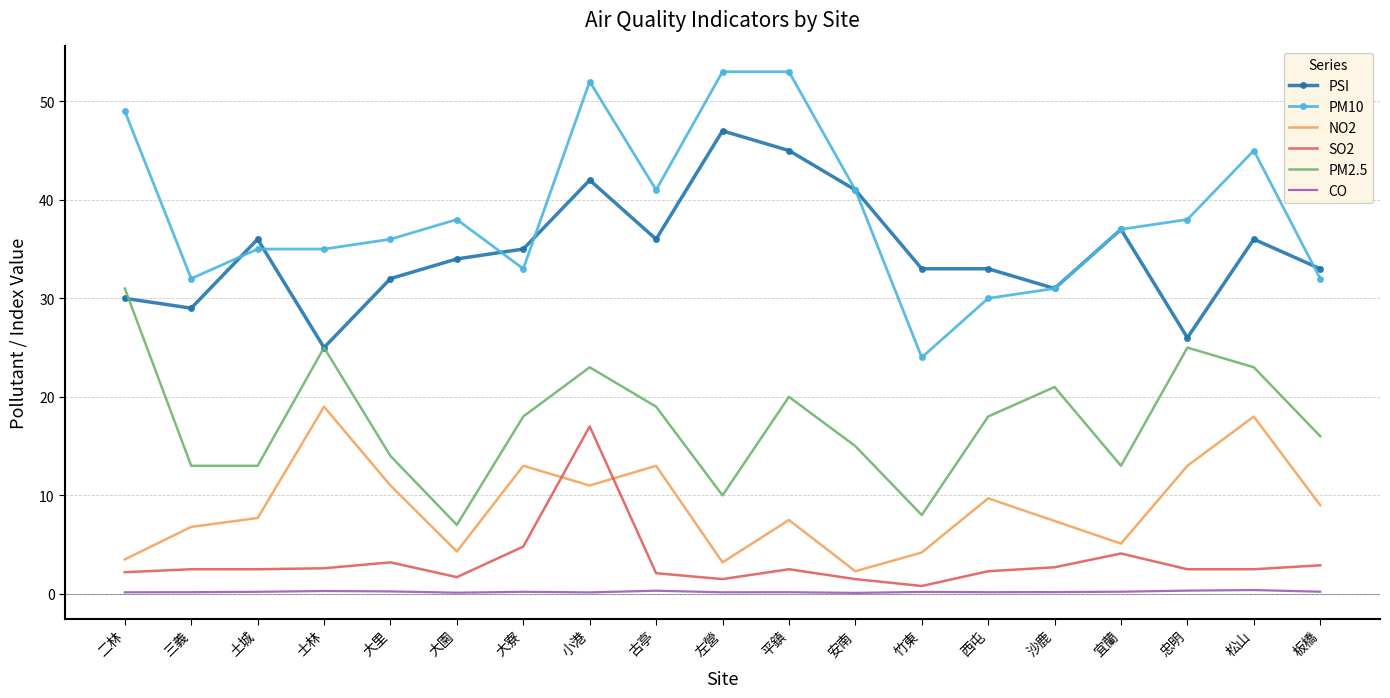

What is the maximum value shown in the chart?

53.0